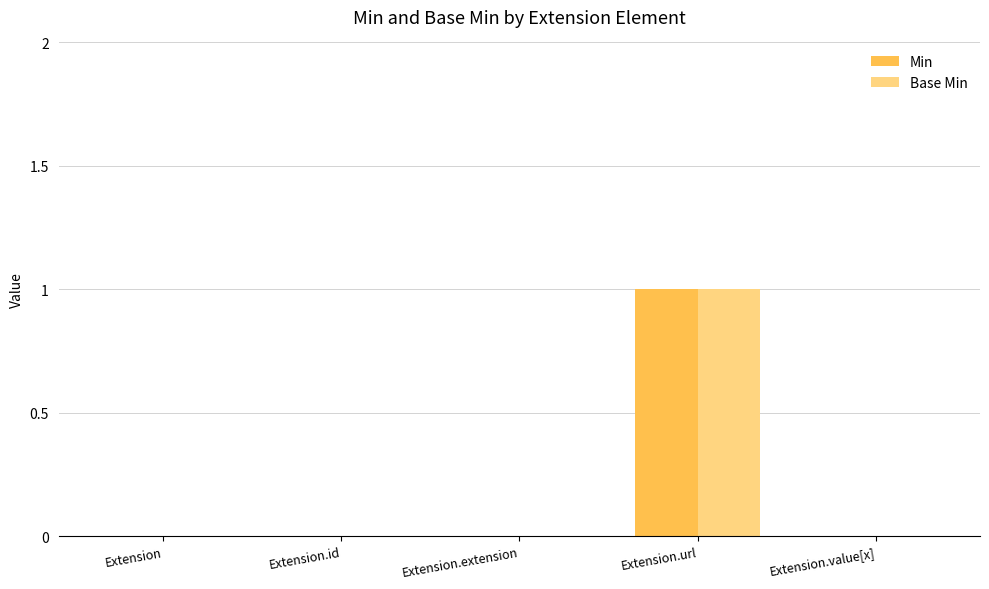

The value of Min at Extension.url is 1. True or false?

True